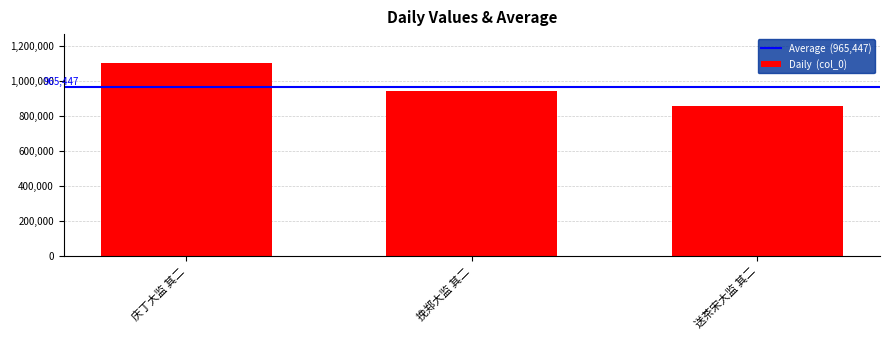

How many values are between 854949 and 1100406?

3